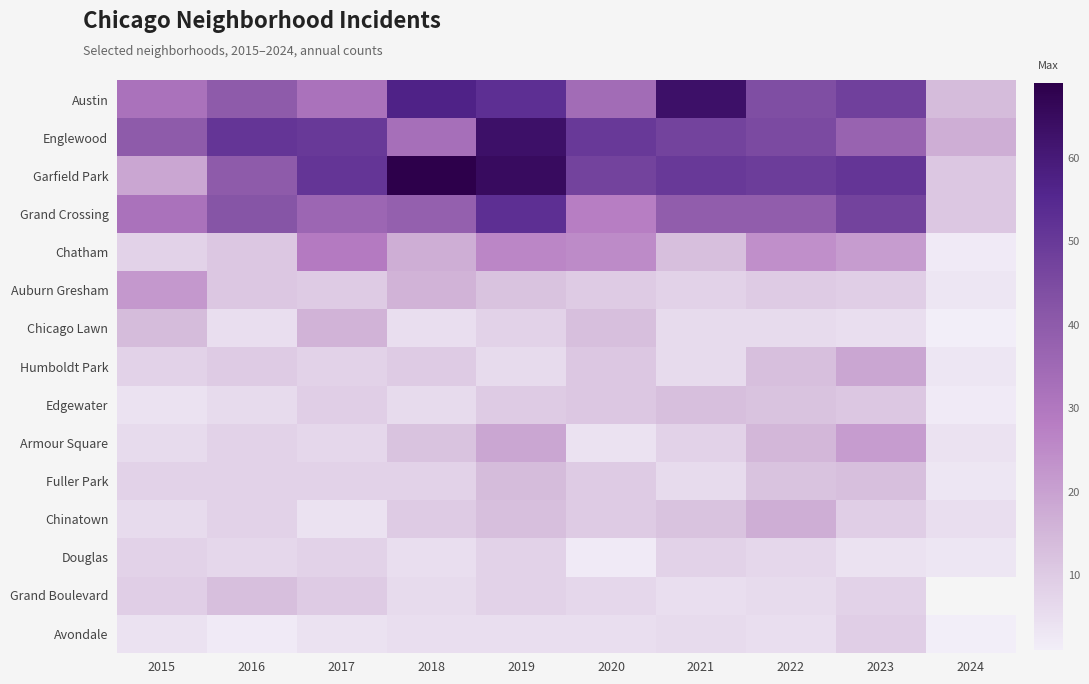

What is the difference between the highest and lowest values at 2018?

64.0